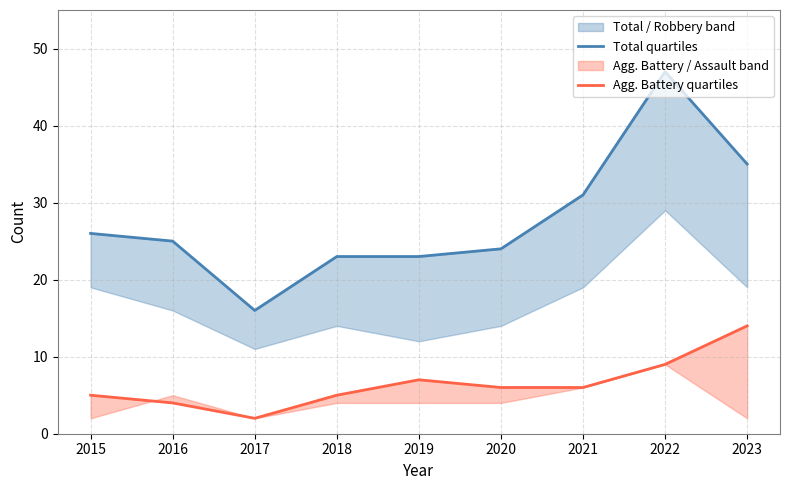

Which series has the largest range (max minus min)?

Total quartiles